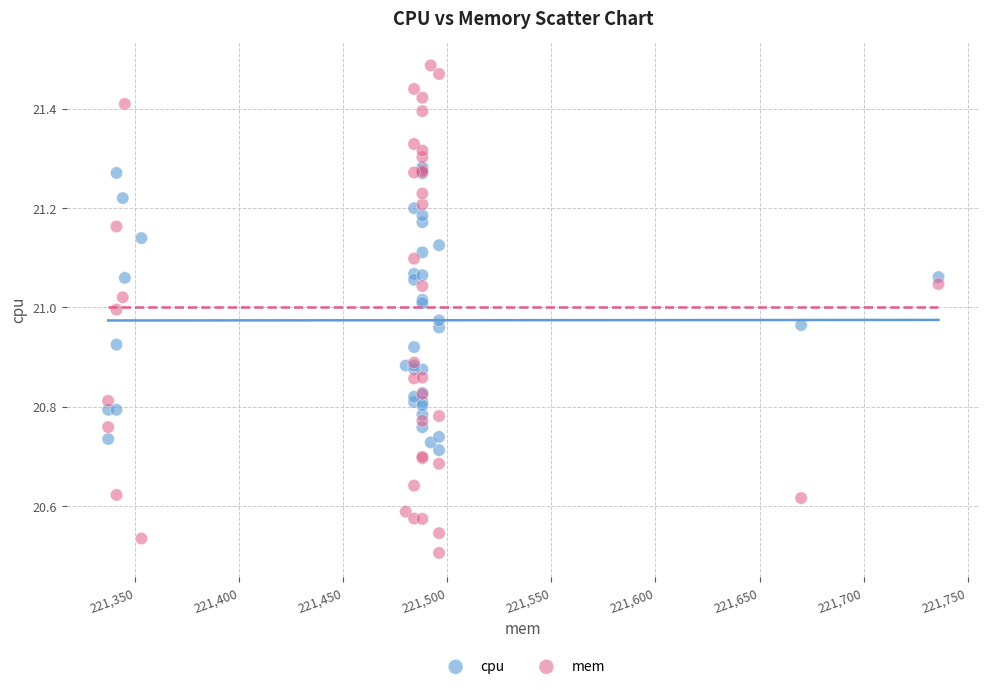

Which series has the widest spread of Y values?

mem